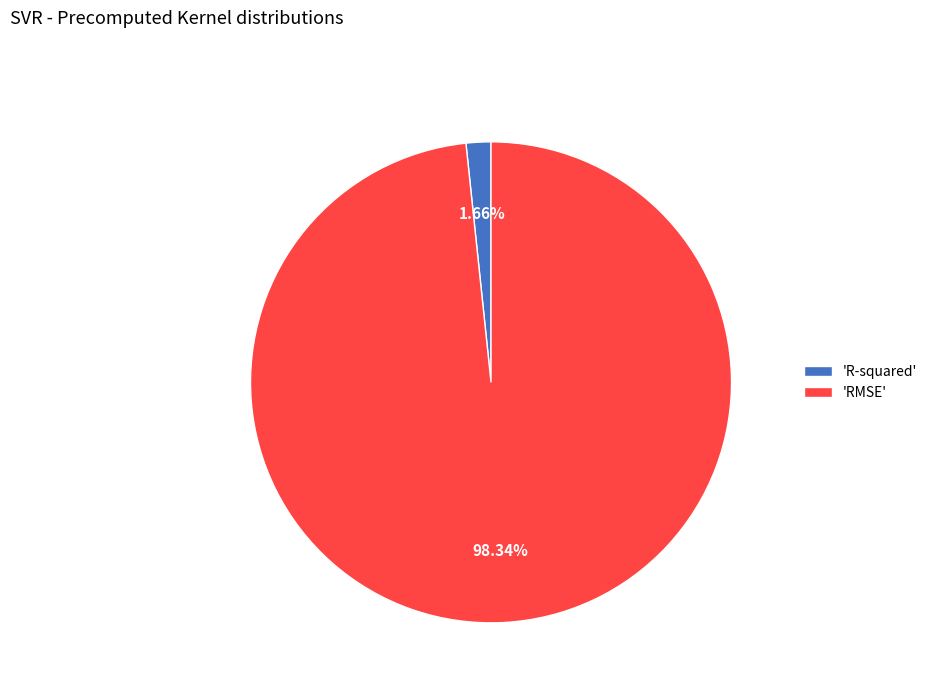

Which slice is the largest?

'RMSE'